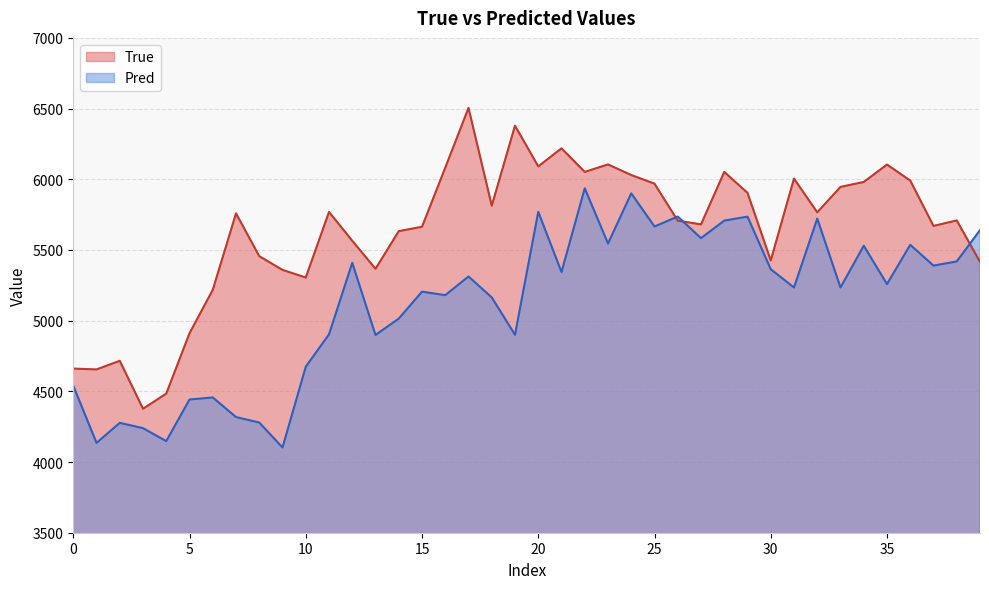

At which category is the sum across all series the highest?

22